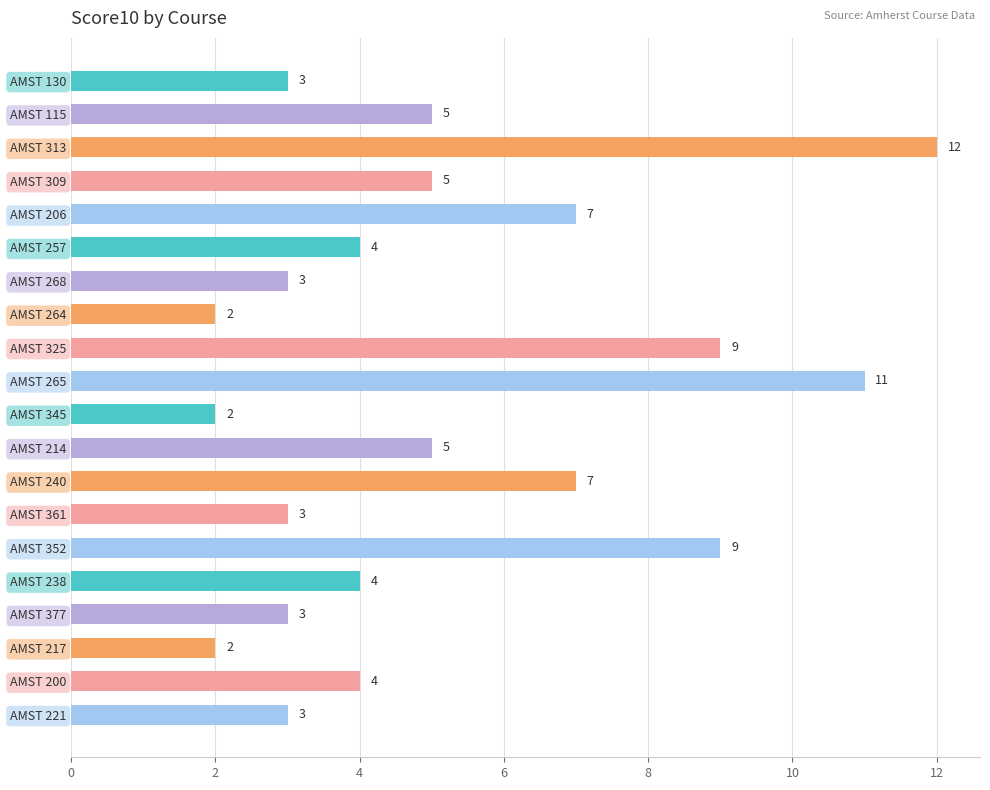

What is the change in value from AMST 240 to AMST 352?

+2